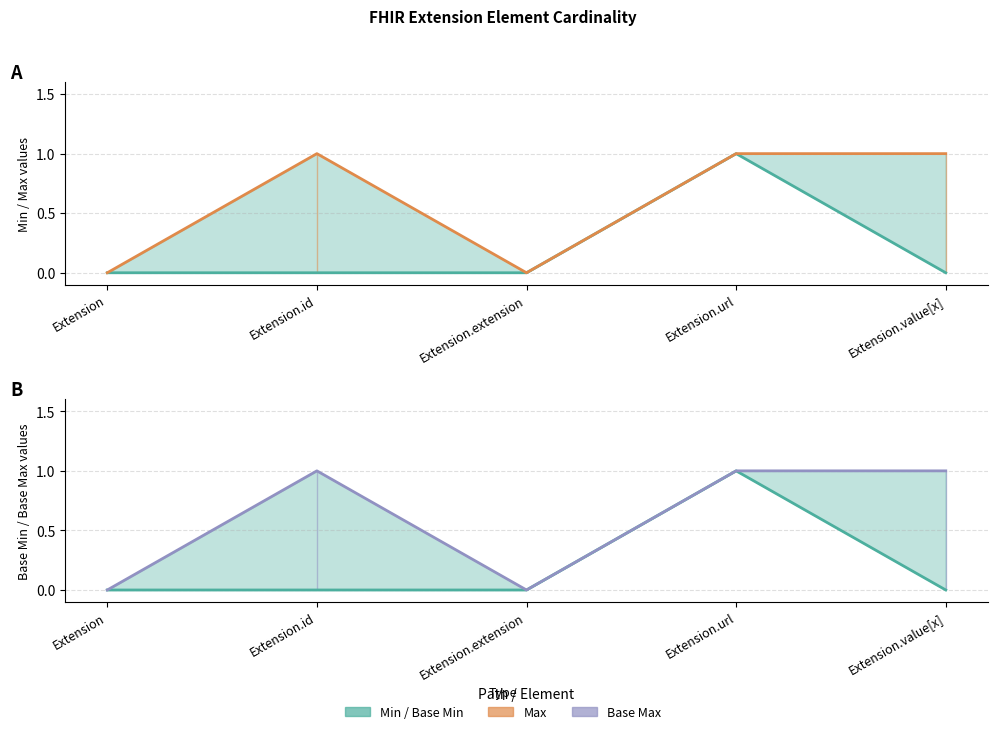

True or false: Min has more than 0 points higher than both neighbors.

True